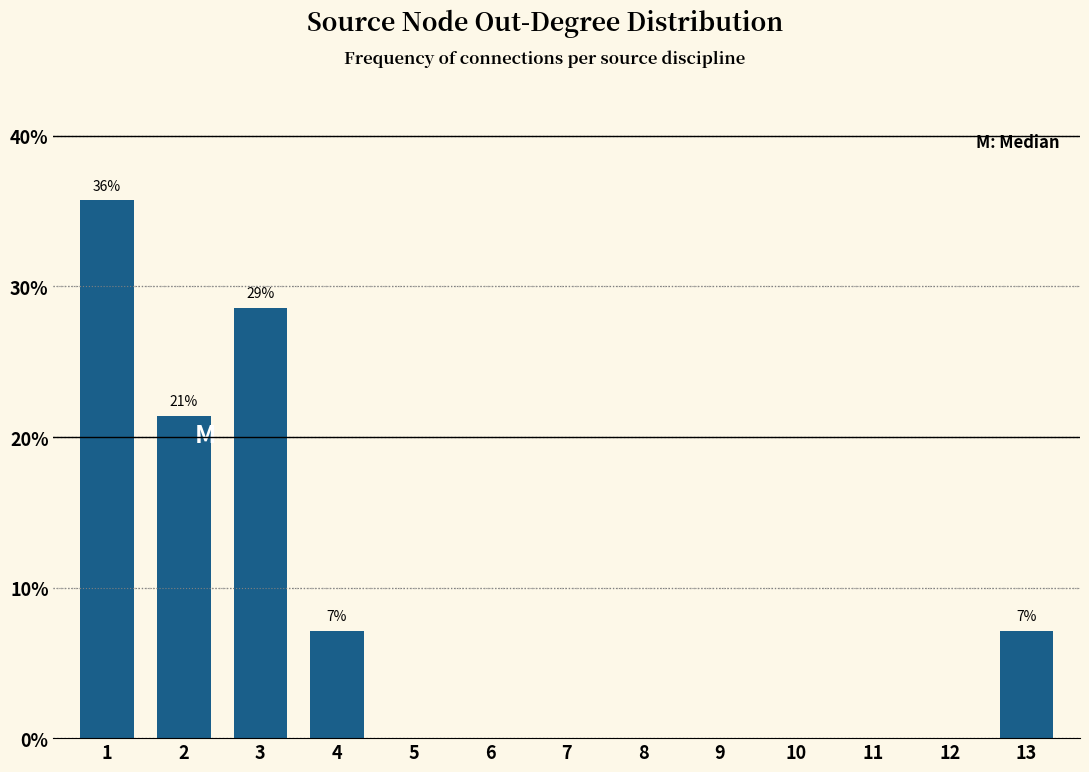

Reading left to right, what are all the values shown in this chart?

1=35.7	2=21.4	3=28.6	4=7.1	5=0.0	6=0.0	7=0.0	8=0.0	9=0.0	10=0.0	11=0.0	12=0.0	13=7.1